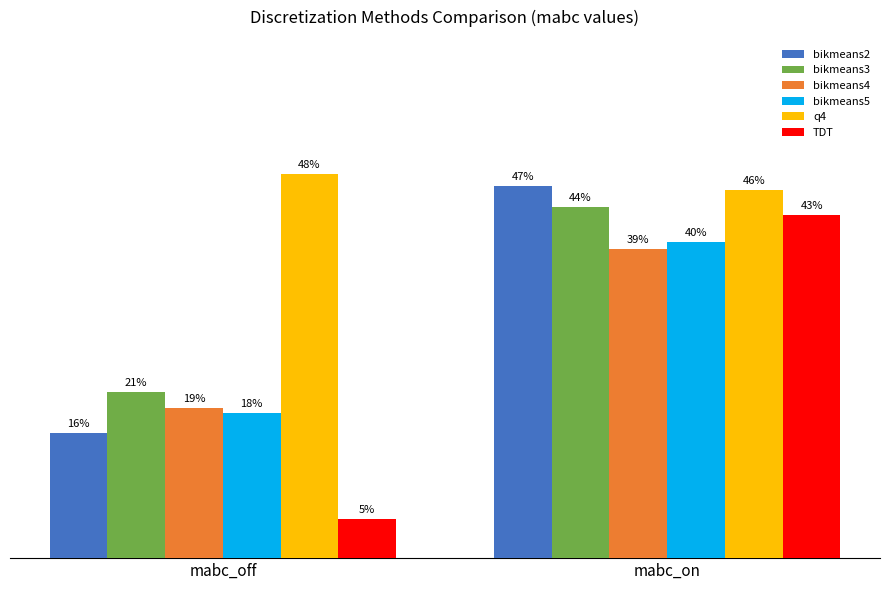

Between mabc_off and mabc_on, which is larger?

mabc_on